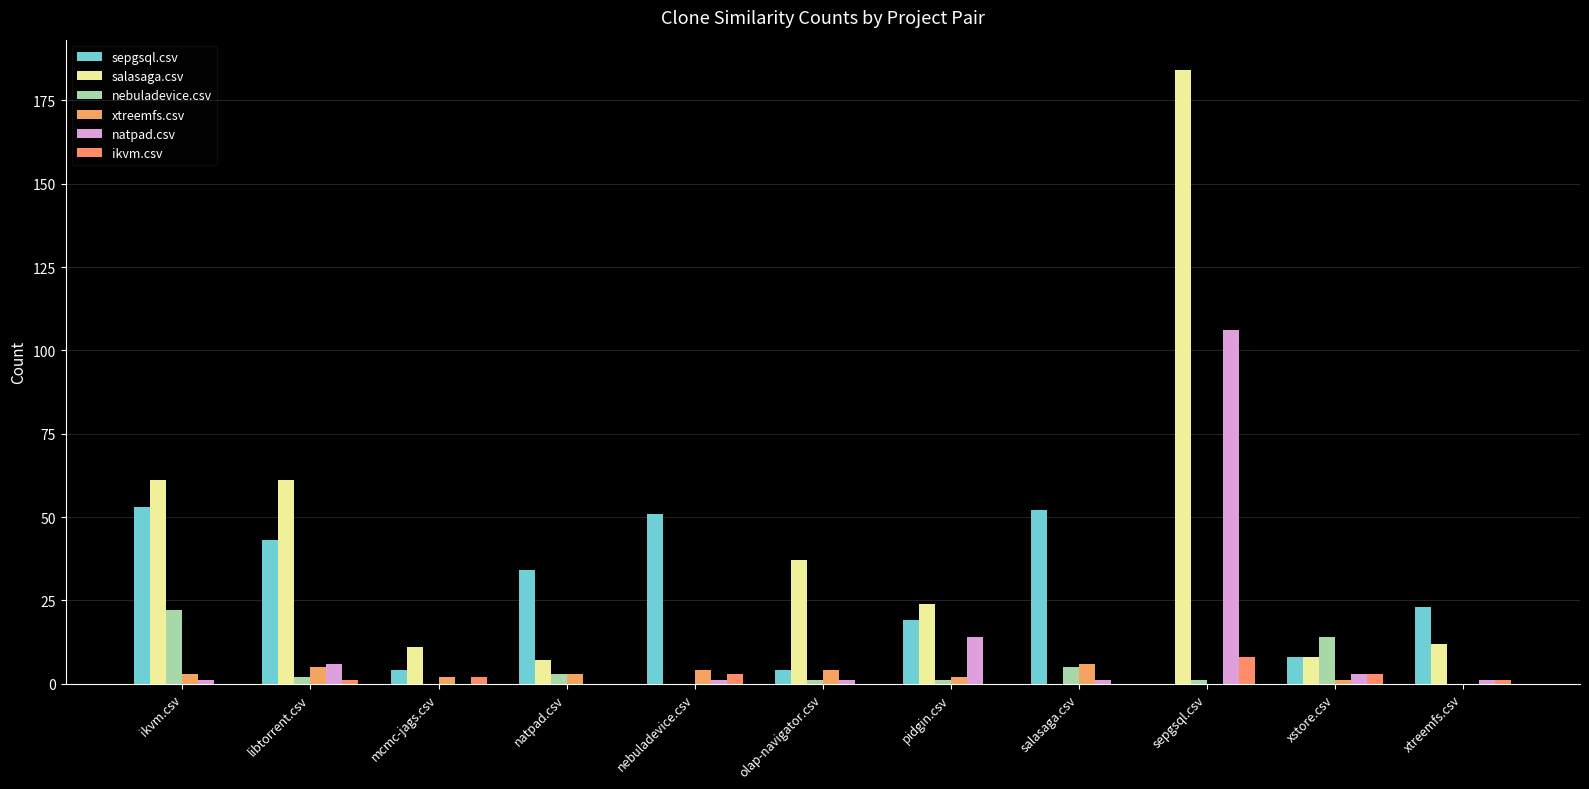

Reading left to right, transcribe all the data shown in this chart.

sepgsql.csv: ikvm.csv=53	libtorrent.csv=43	mcmc-jags.csv=4	natpad.csv=34	nebuladevice.csv=51	olap-navigator.csv=4	pidgin.csv=19	salasaga.csv=52	sepgsql.csv=0	xstore.csv=8	xtreemfs.csv=23
salasaga.csv: ikvm.csv=61	libtorrent.csv=61	mcmc-jags.csv=11	natpad.csv=7	nebuladevice.csv=0	olap-navigator.csv=37	pidgin.csv=24	salasaga.csv=0	sepgsql.csv=184	xstore.csv=8	xtreemfs.csv=12
nebuladevice.csv: ikvm.csv=22	libtorrent.csv=2	mcmc-jags.csv=0	natpad.csv=3	nebuladevice.csv=0	olap-navigator.csv=1	pidgin.csv=1	salasaga.csv=5	sepgsql.csv=1	xstore.csv=14	xtreemfs.csv=0
xtreemfs.csv: ikvm.csv=3	libtorrent.csv=5	mcmc-jags.csv=2	natpad.csv=3	nebuladevice.csv=4	olap-navigator.csv=4	pidgin.csv=2	salasaga.csv=6	sepgsql.csv=0	xstore.csv=1	xtreemfs.csv=0
natpad.csv: ikvm.csv=1	libtorrent.csv=6	mcmc-jags.csv=0	natpad.csv=0	nebuladevice.csv=1	olap-navigator.csv=1	pidgin.csv=14	salasaga.csv=1	sepgsql.csv=106	xstore.csv=3	xtreemfs.csv=1
ikvm.csv: ikvm.csv=0	libtorrent.csv=1	mcmc-jags.csv=2	natpad.csv=0	nebuladevice.csv=3	olap-navigator.csv=0	pidgin.csv=0	salasaga.csv=0	sepgsql.csv=8	xstore.csv=3	xtreemfs.csv=1